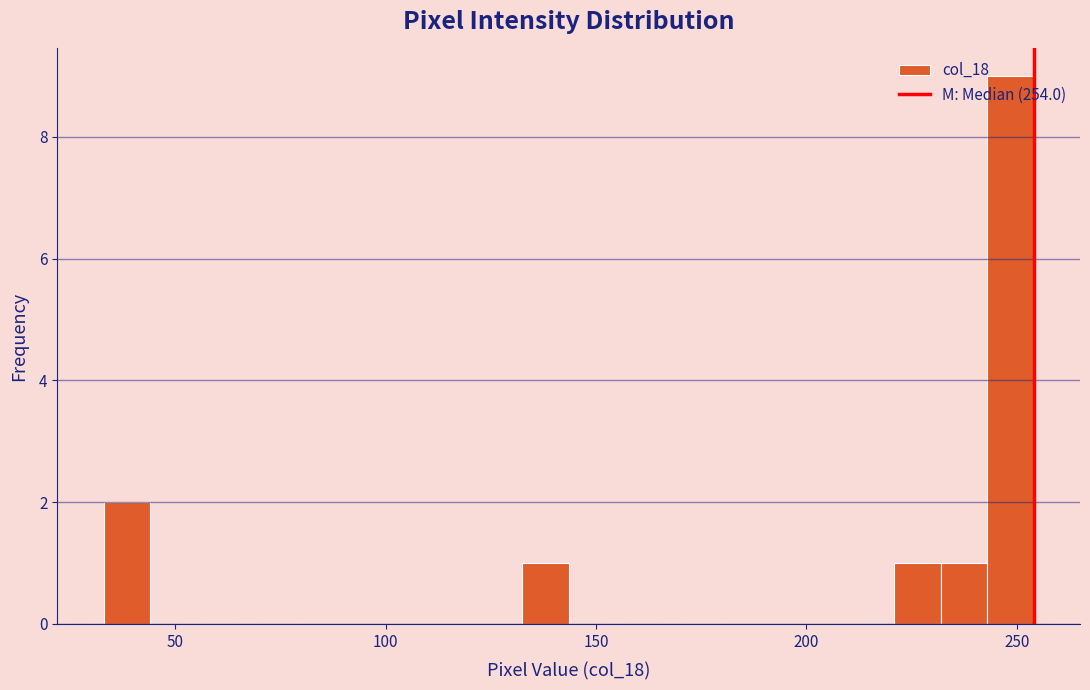

Read against the x-axis, roughly where is the centre of the tallest bar?

250